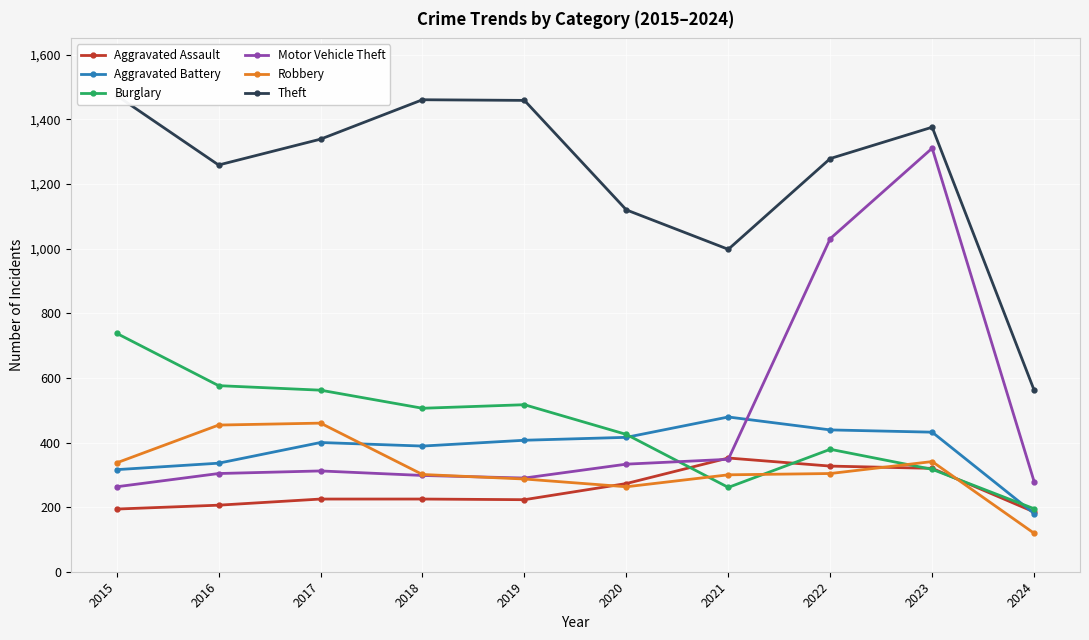

True or false: Motor Vehicle Theft has more than 0 interior local peaks.

True